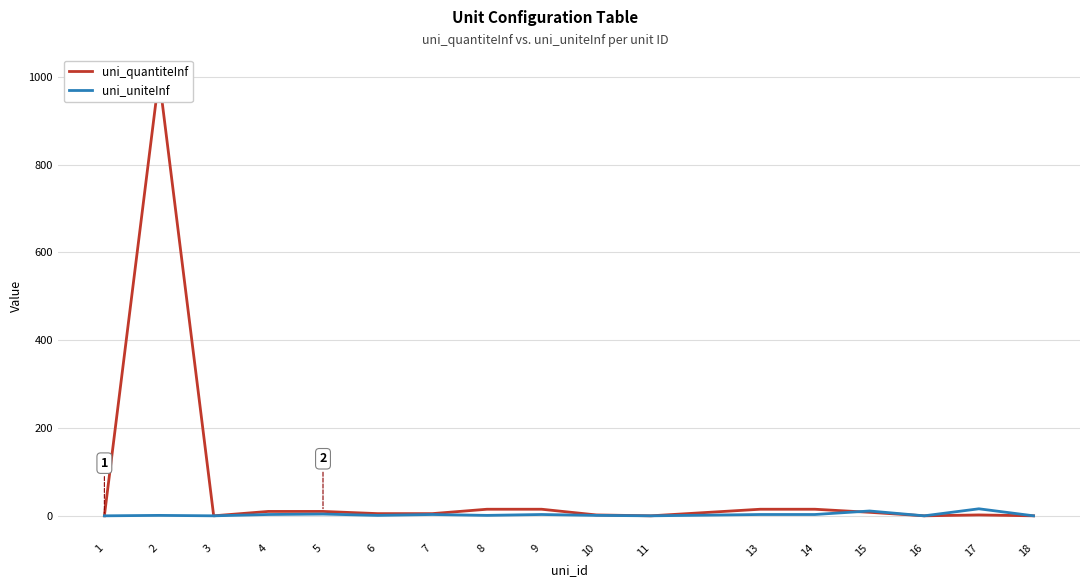

The uni_quantiteInf series shows 5 at 7. True or false?

True